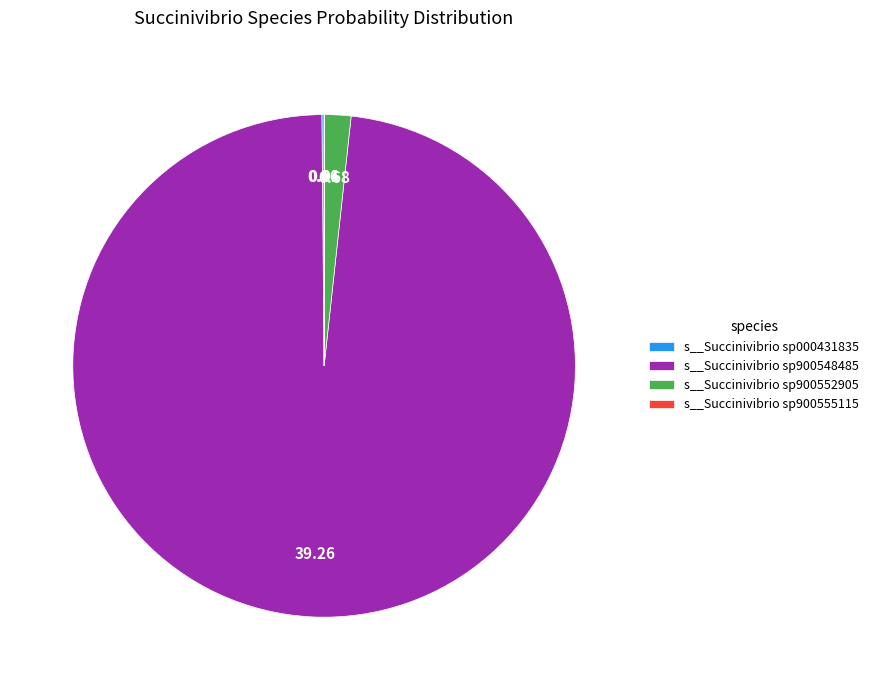

What is the majority slice?

s__Succinivibrio sp900548485